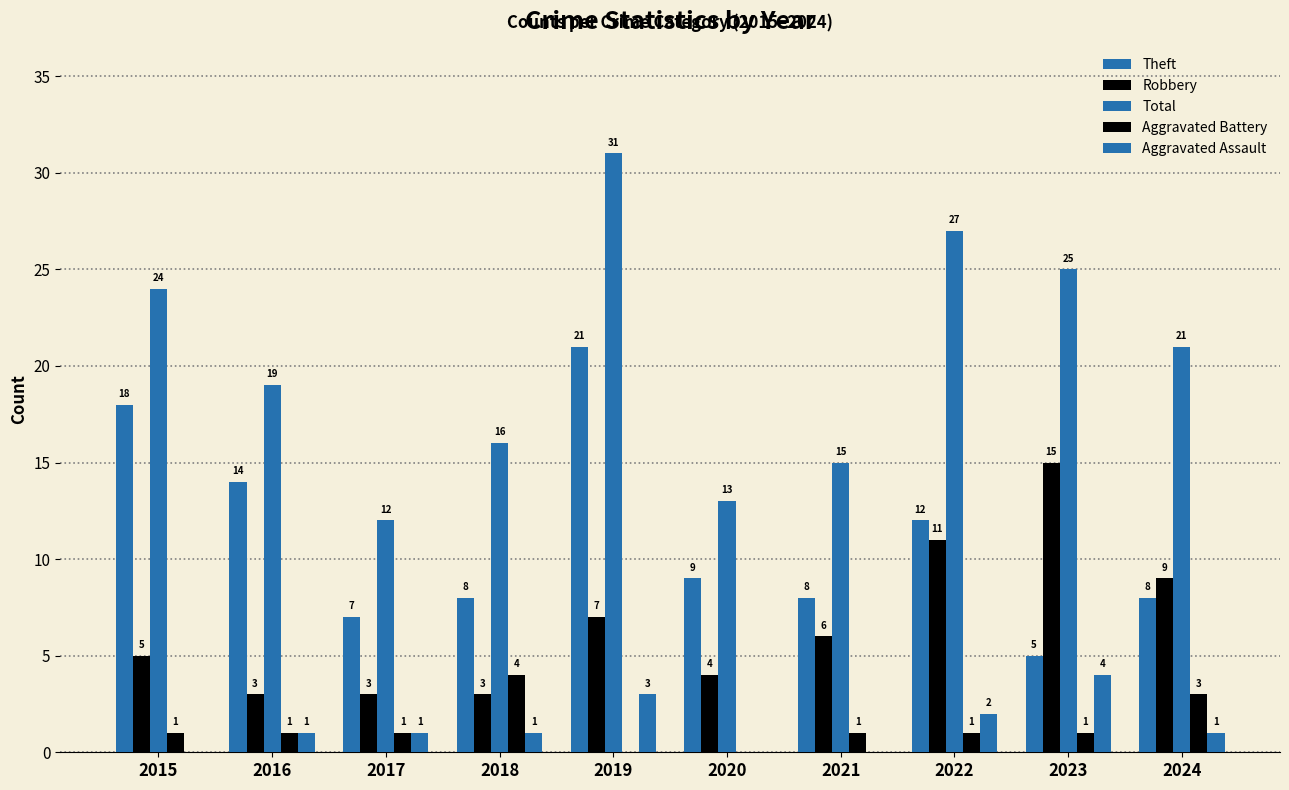

Which series has the widest spread of values?

Total